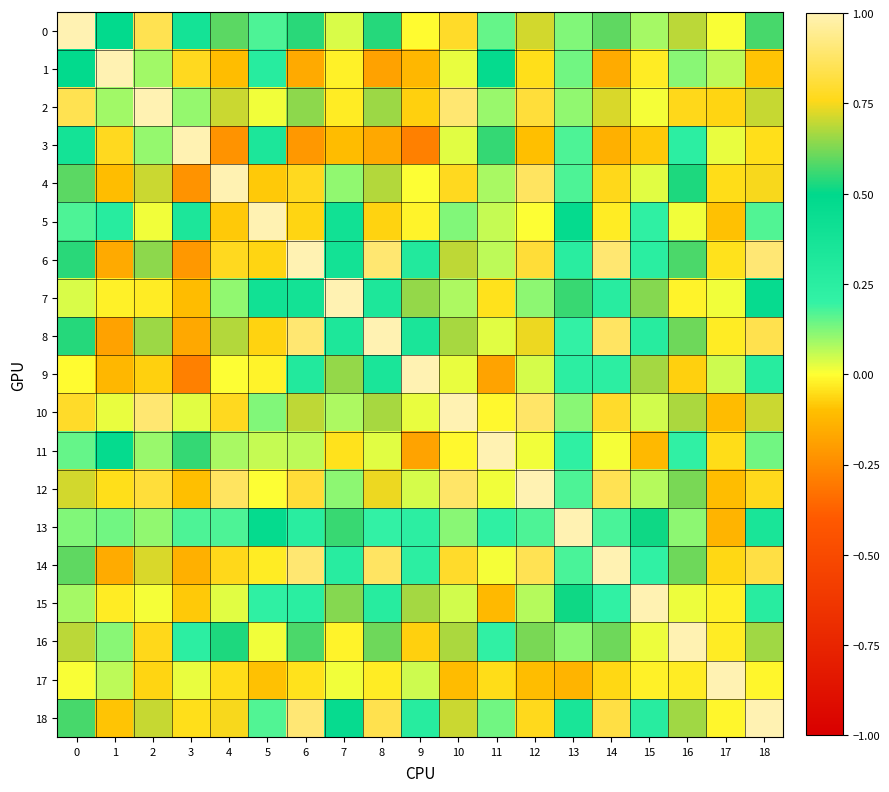

How many series are shown in this chart?

19